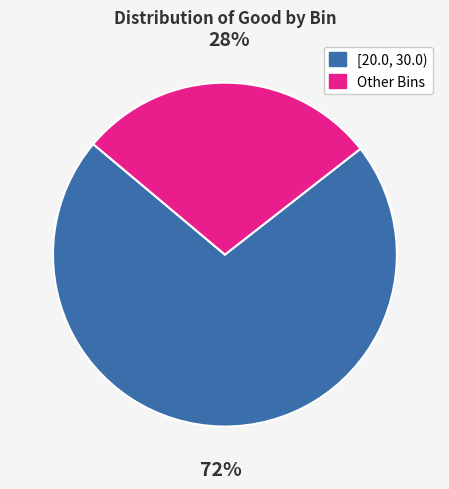

Is there any slice that represents more than half of the pie?

Yes